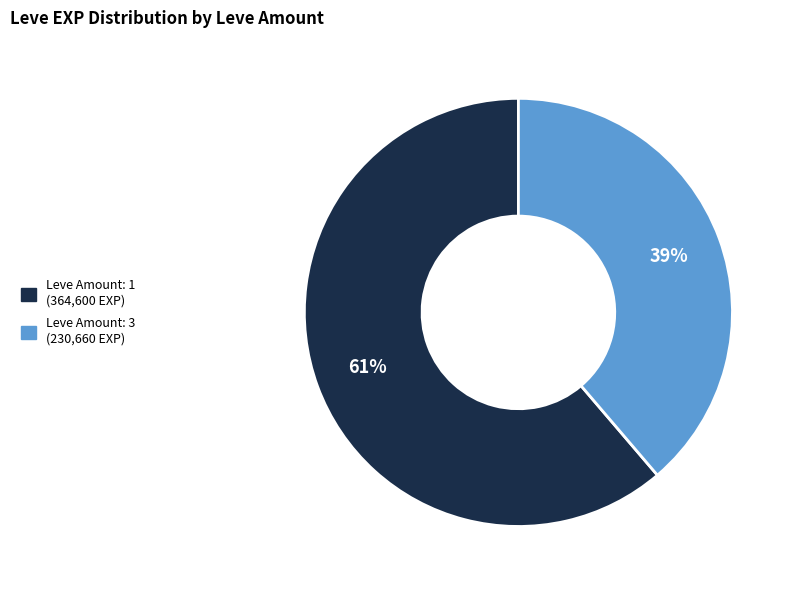

To the nearest percent, what is the average slice percentage?

50%